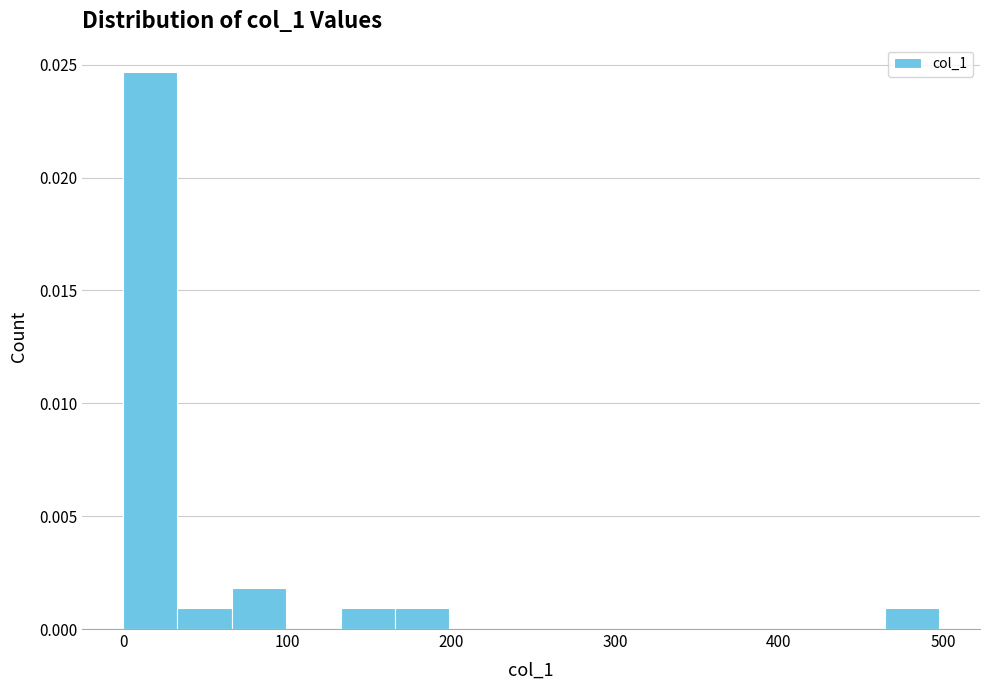

Read against the x-axis, roughly where is the centre of the tallest bar?

20